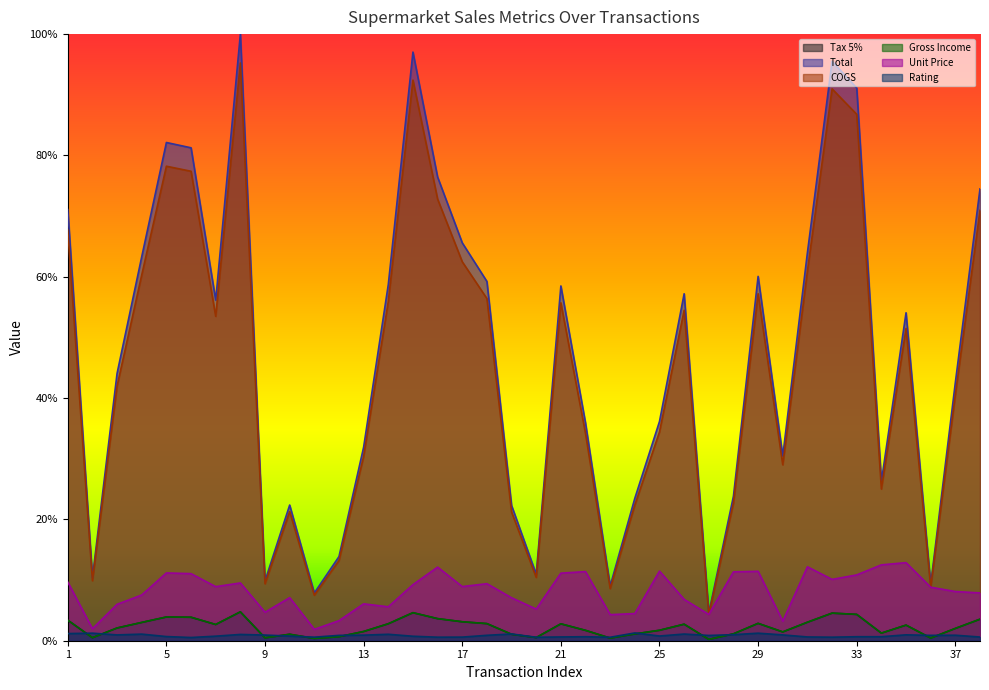

Does the chart have visible grid lines?

No